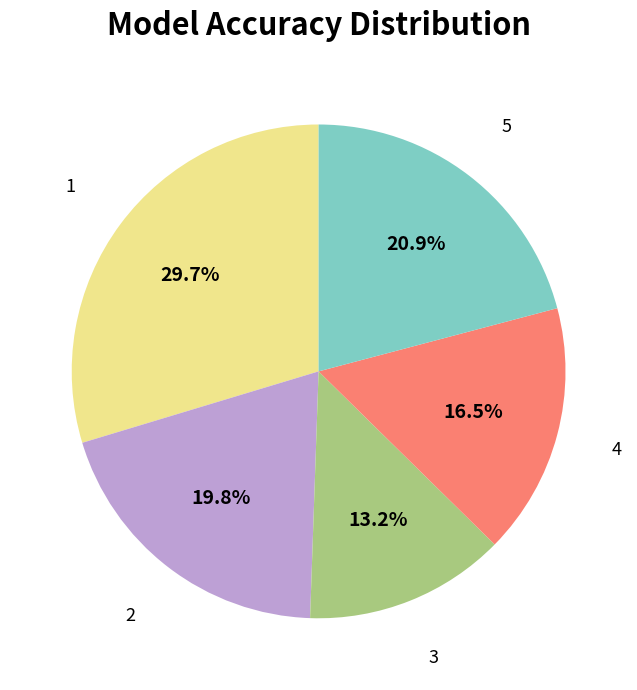

Does any single category account for the majority?

No